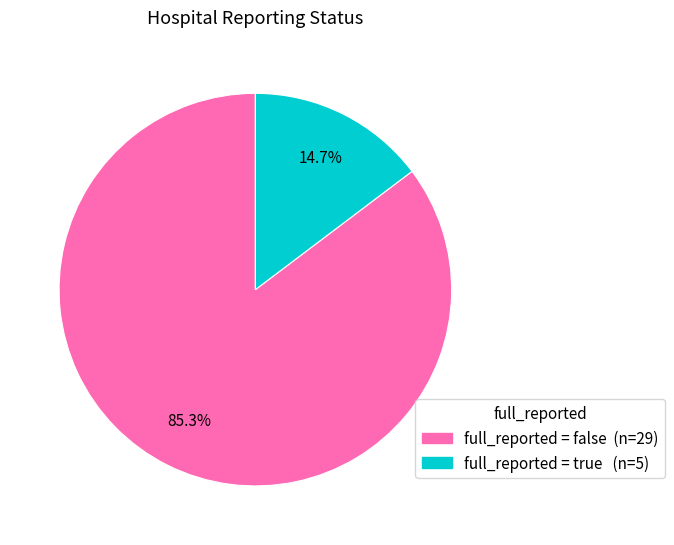

Does any single category account for the majority?

Yes